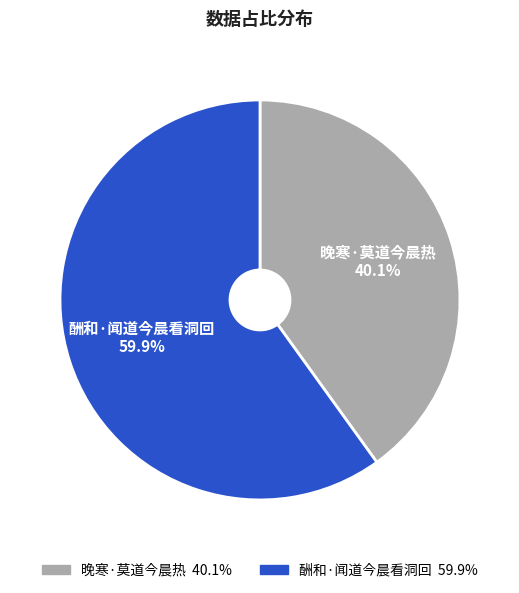

Is it true that 酬和·闻道今晨看洞回 is 47% of the pie?

False